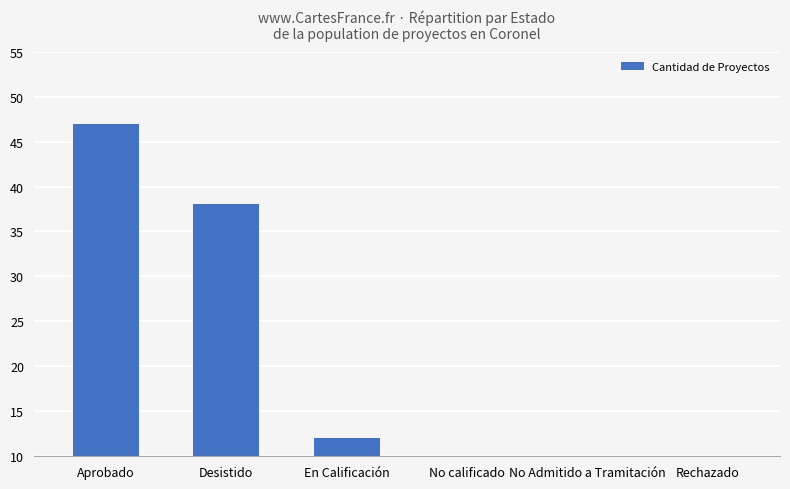

What is the label of the 2nd bar from the right?

No Admitido a Tramitación